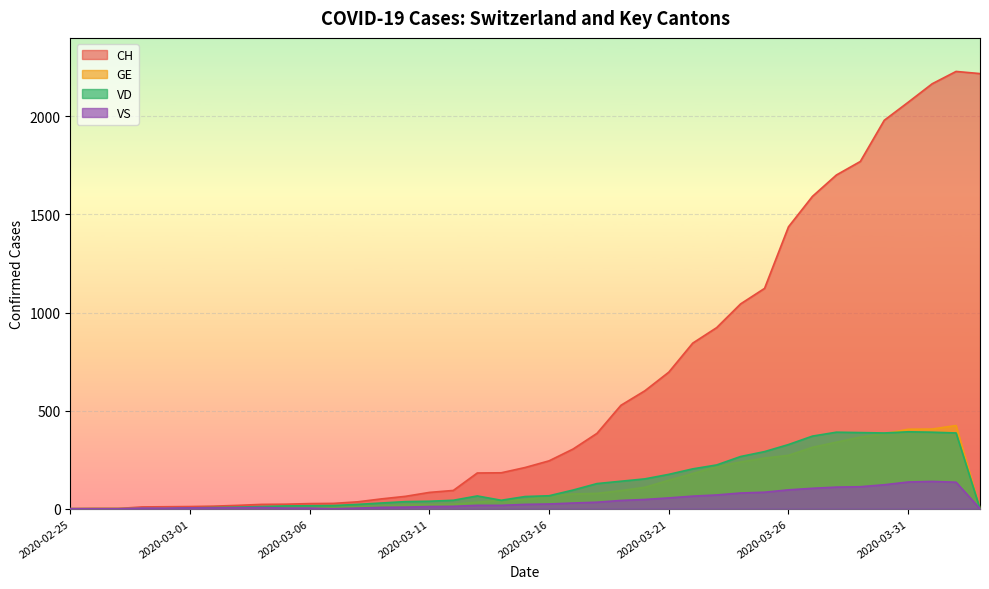

Where does the VS series first go above 17?

2020-03-15